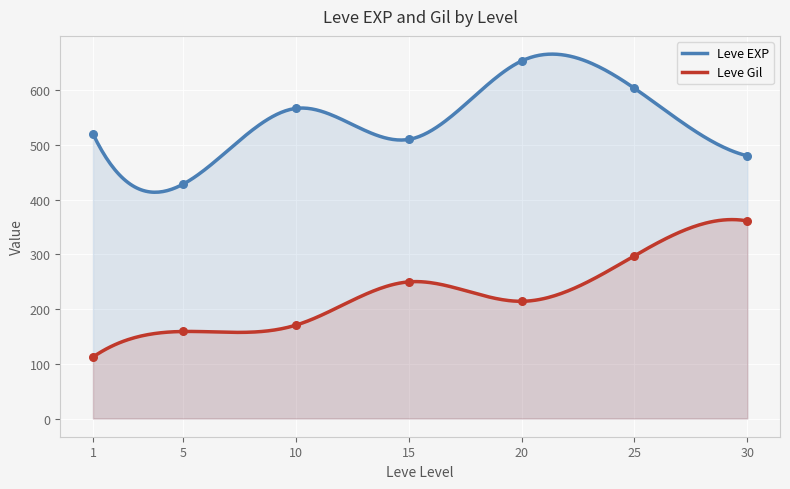

What is the maximum value for Leve Gil?

363.5